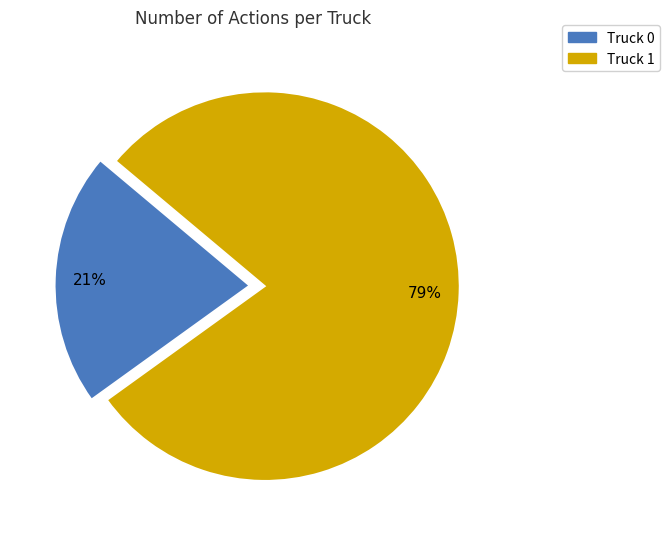

Is there any slice that represents more than half of the pie?

Yes